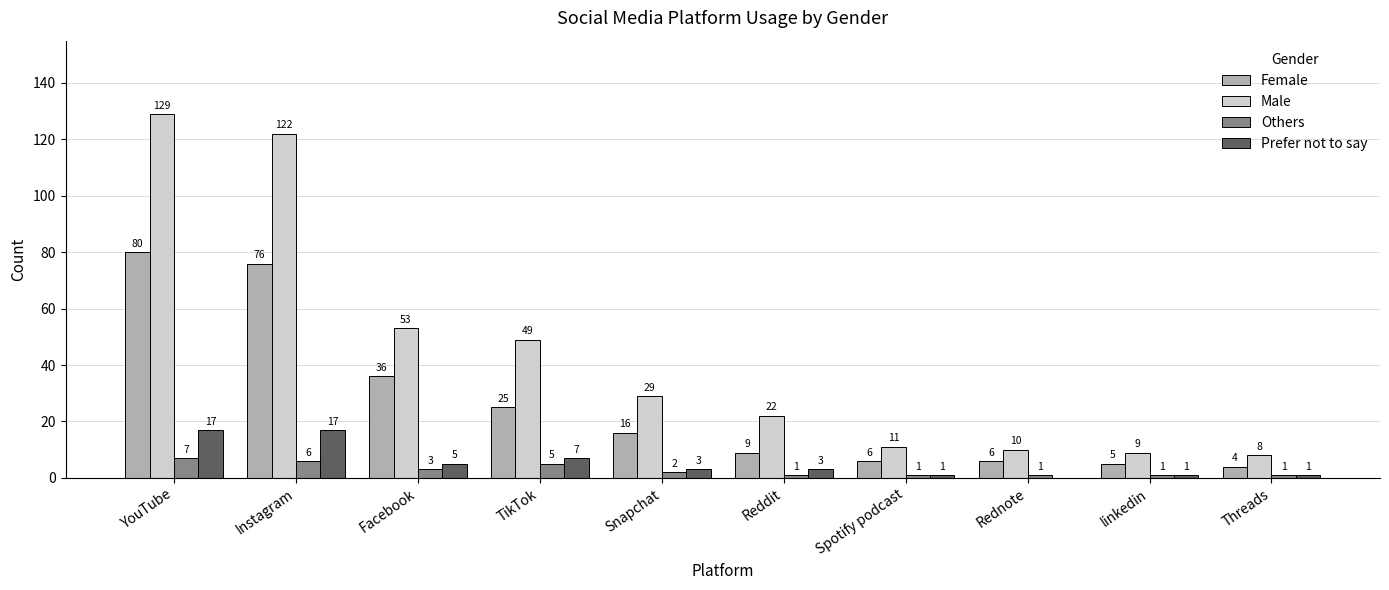

What is the difference between the Female values at Facebook and Snapchat?

20